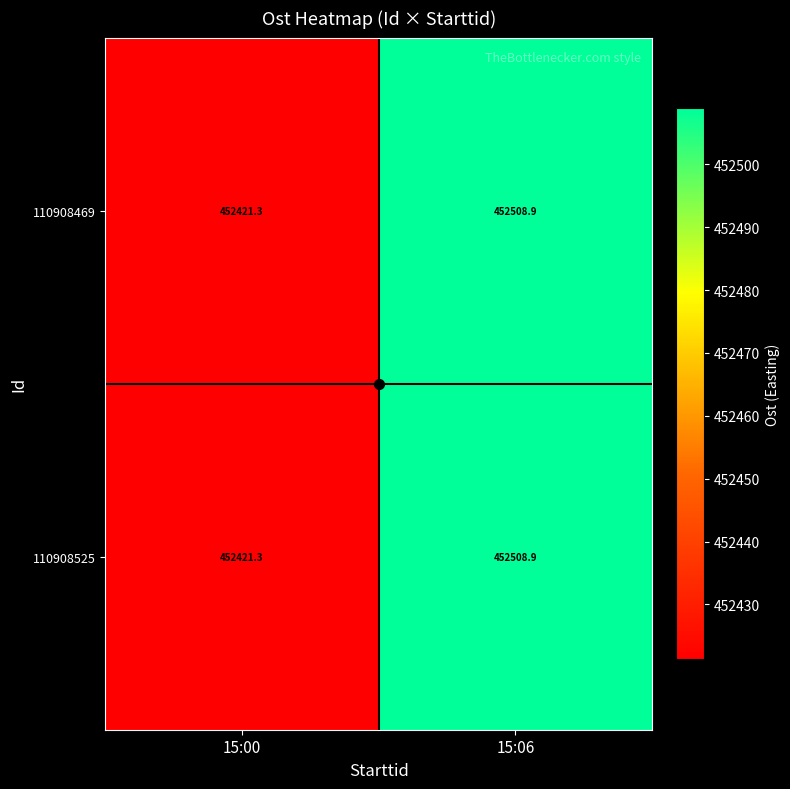

Where is 110908525 nearest to the value 452465?

15:00